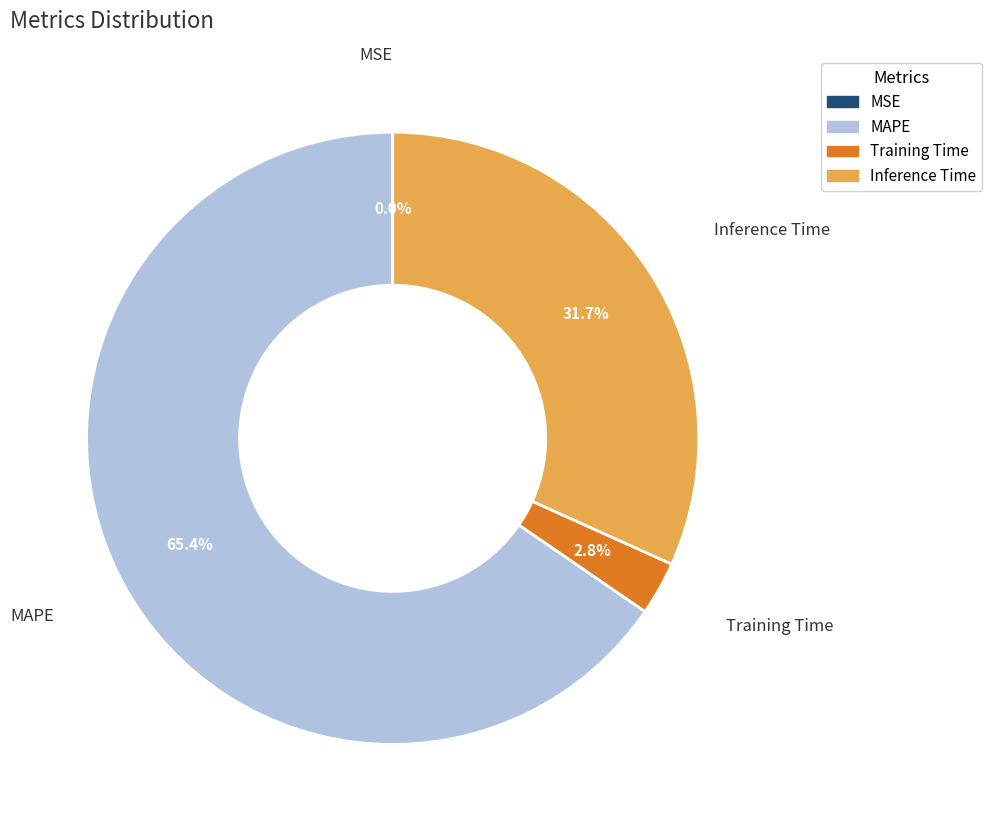

Is there any slice that represents more than half of the pie?

Yes